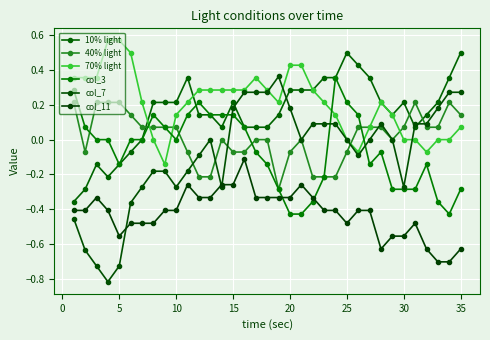

How many data points does each series have?

35